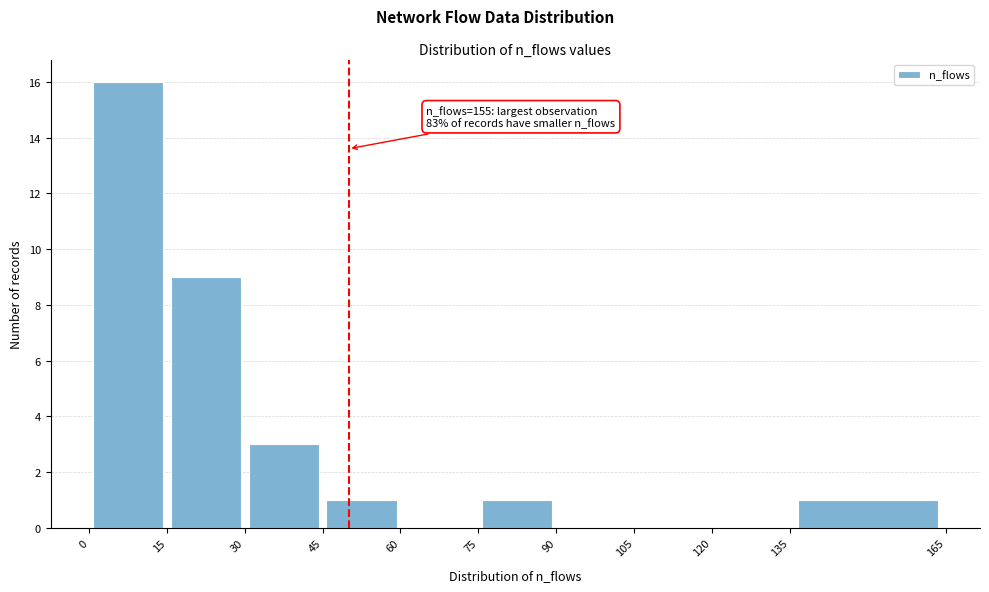

Over which range of the x-axis is the bar tallest?

0 to 15